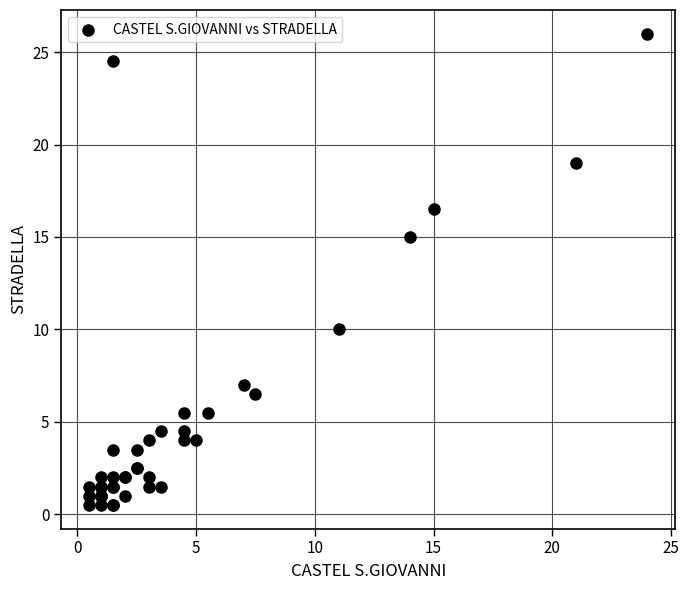

What Y value in the scatter plot is closest to 13?

15.0